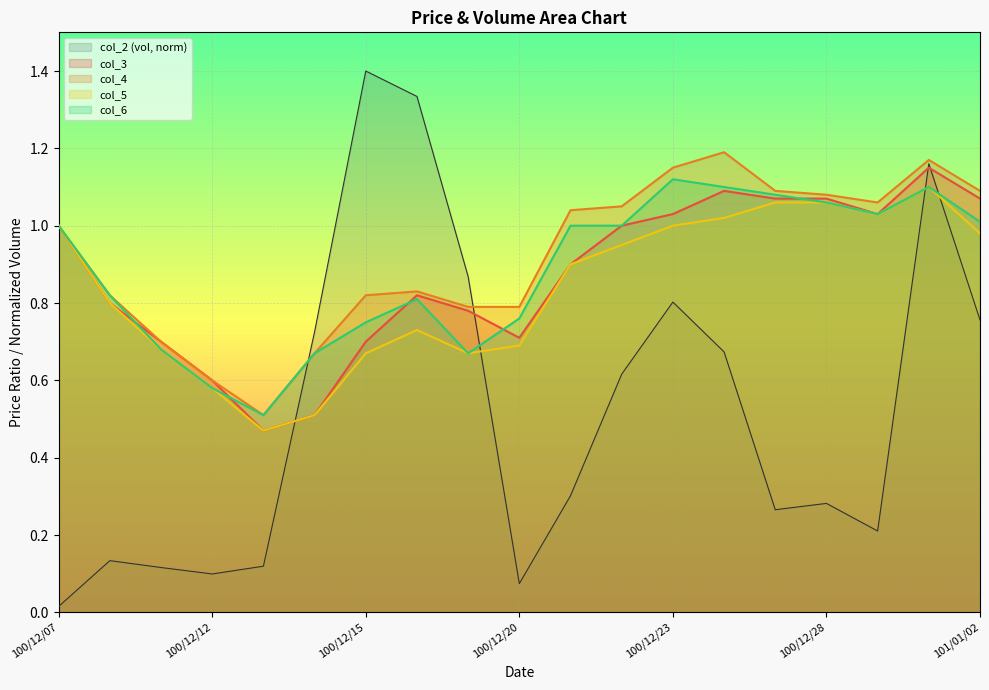

Count the number of categories in the chart.

19